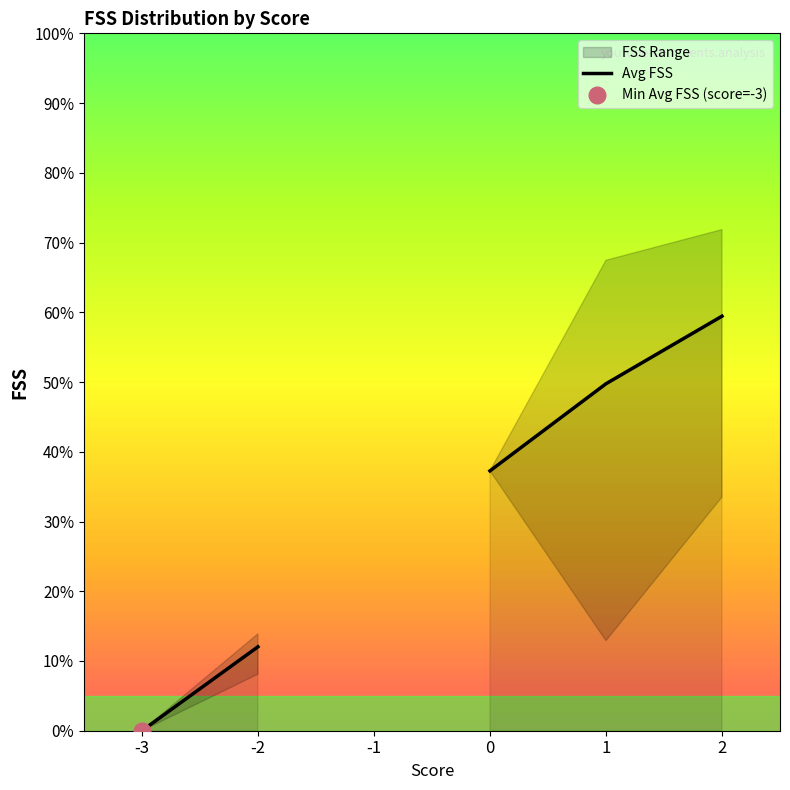

At which category does the chart reach its peak across all series?

2